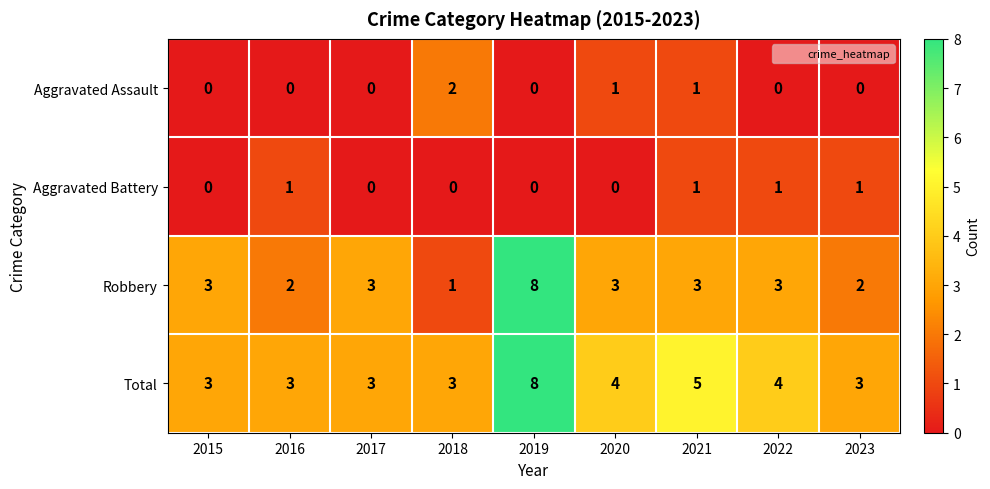

What is the total value across all series at 2016?

6